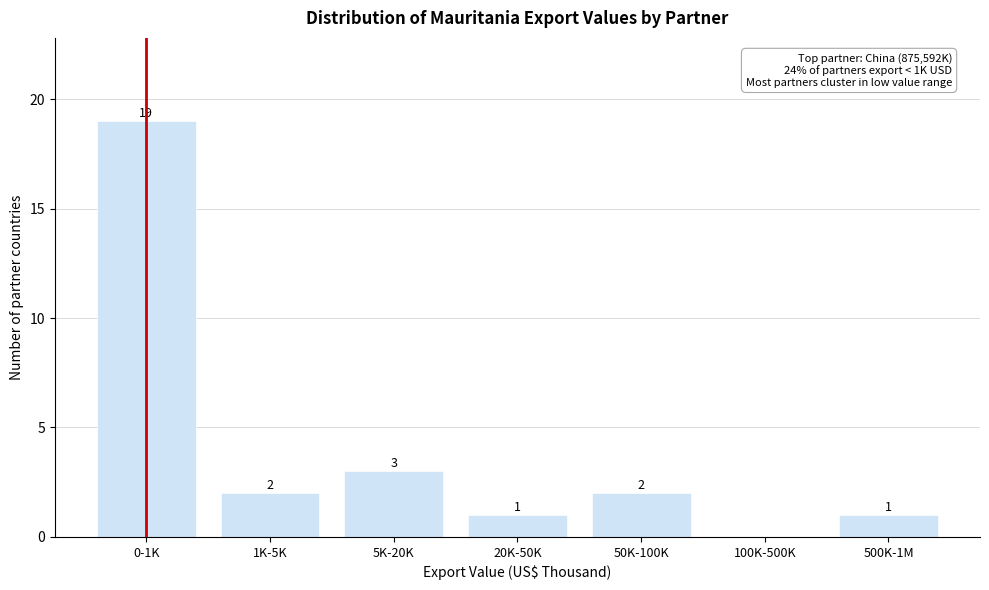

Reading left to right, extract all data points from this chart.

0-1K=19	1K-5K=2	5K-20K=3	20K-50K=1	50K-100K=2	100K-500K=0	500K-1M=1